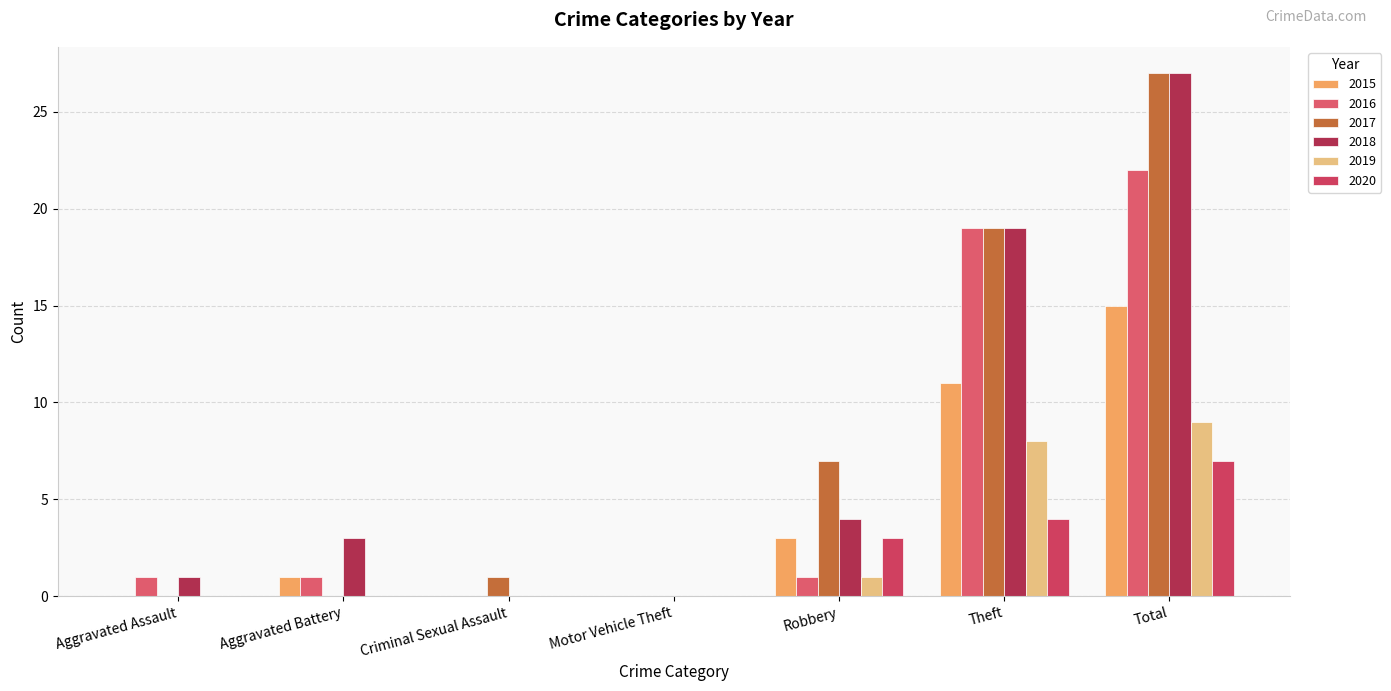

What is the sum of all 2017 values?

54